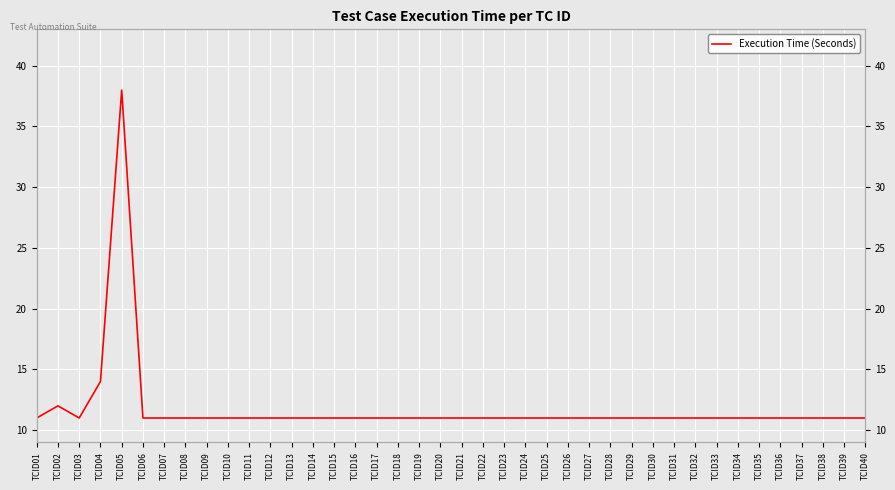

Approximately how many times larger is the value at TCID22 compared to TCID13?

1.0